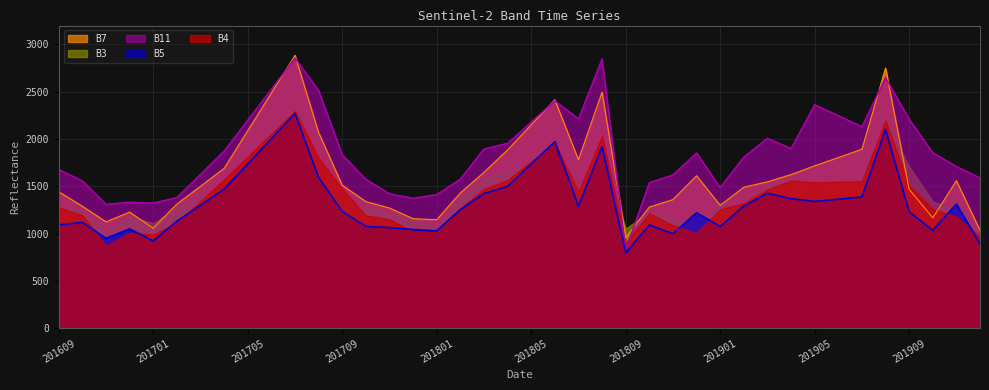

What is the sum of the B5 values at 201902 and 201704?

2765